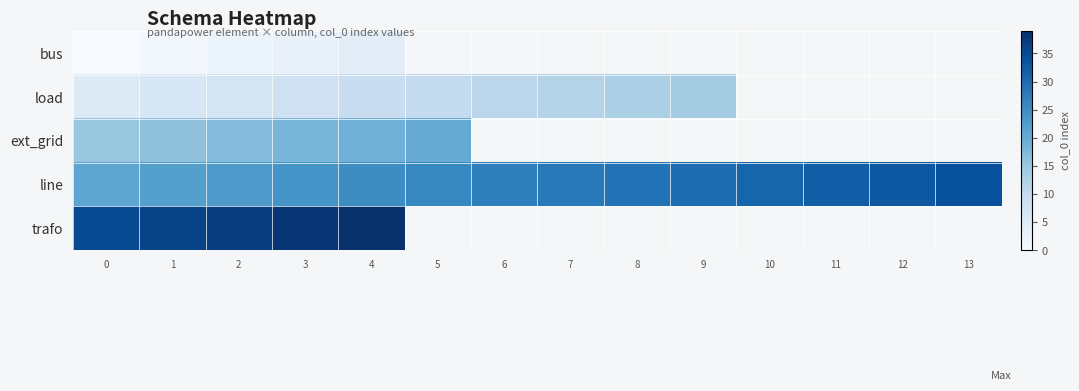

At which label is load closest to 9?

4